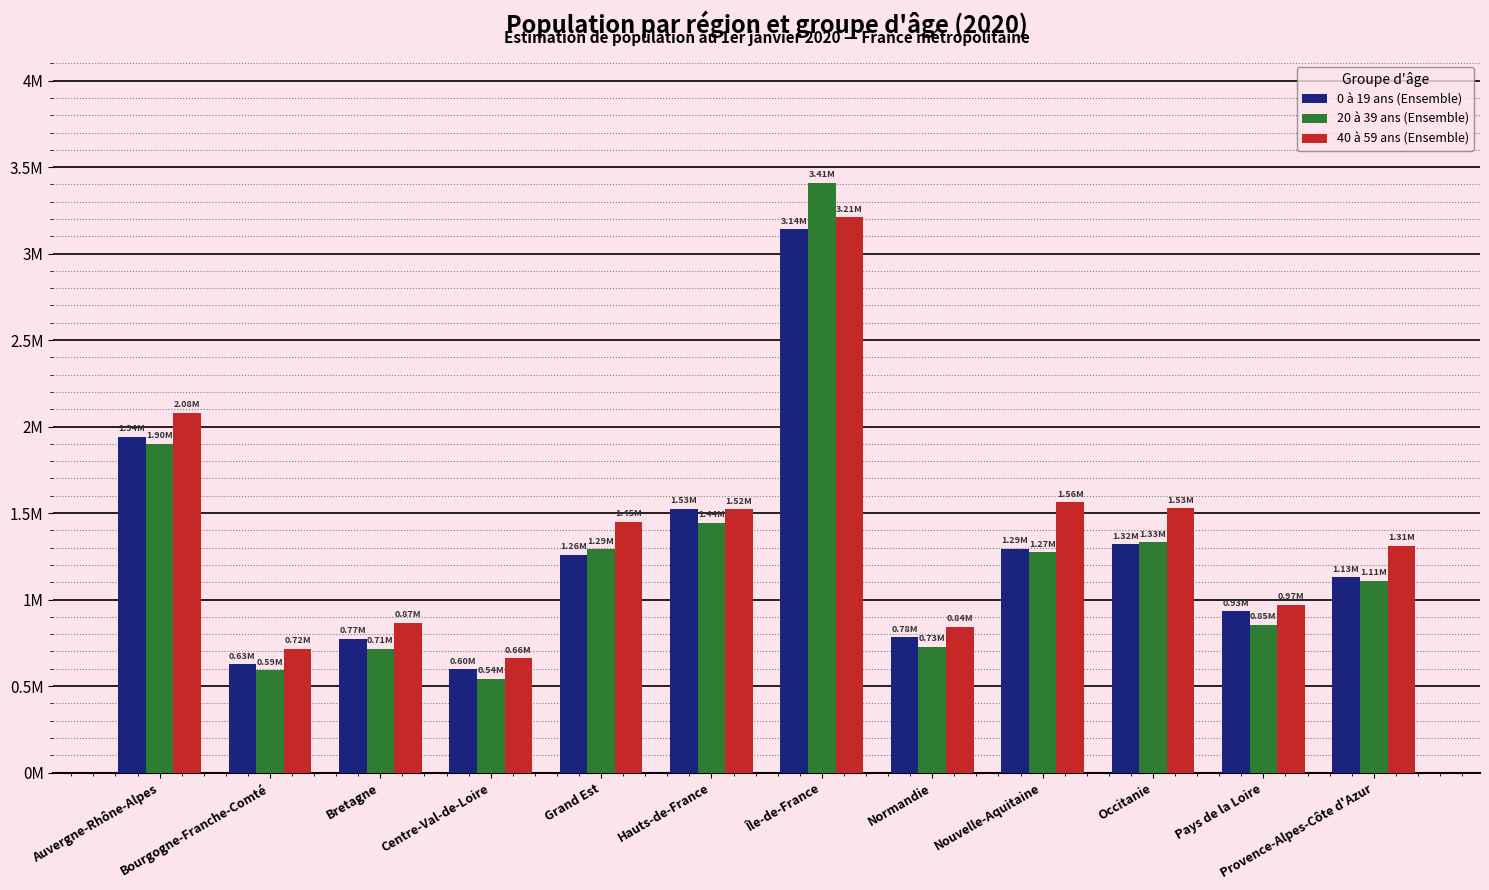

Where does the 0 à 19 ans (Ensemble) series first go above 1?

Auvergne-Rhône-Alpes